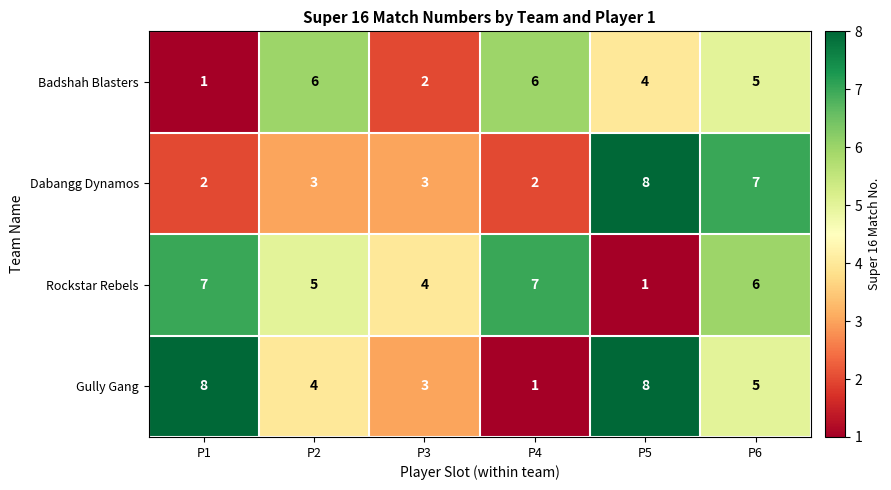

At which label does Rockstar Rebels first exceed 6?

P1